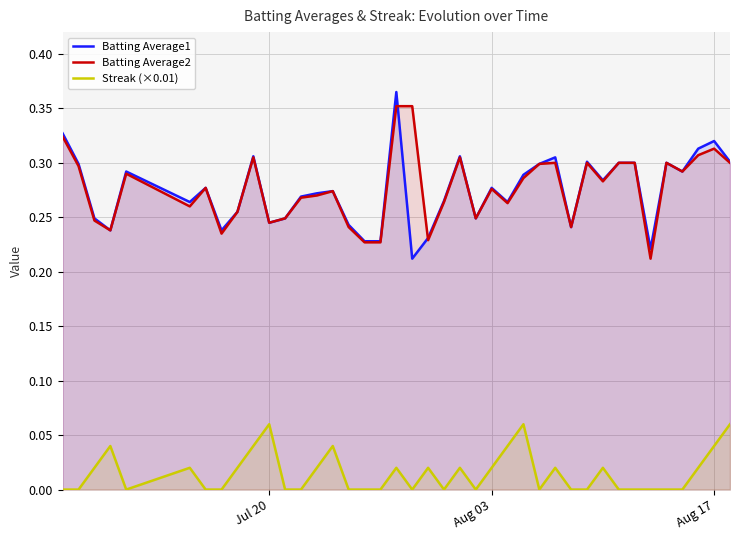

True or false: Batting Average1 and Streak (×0.01) intersect in this chart.

False